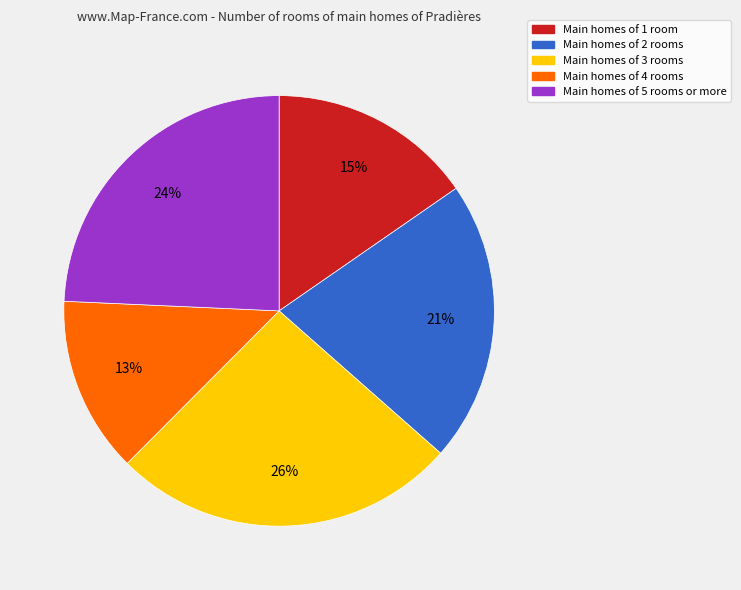

How many segments does this pie chart have?

5